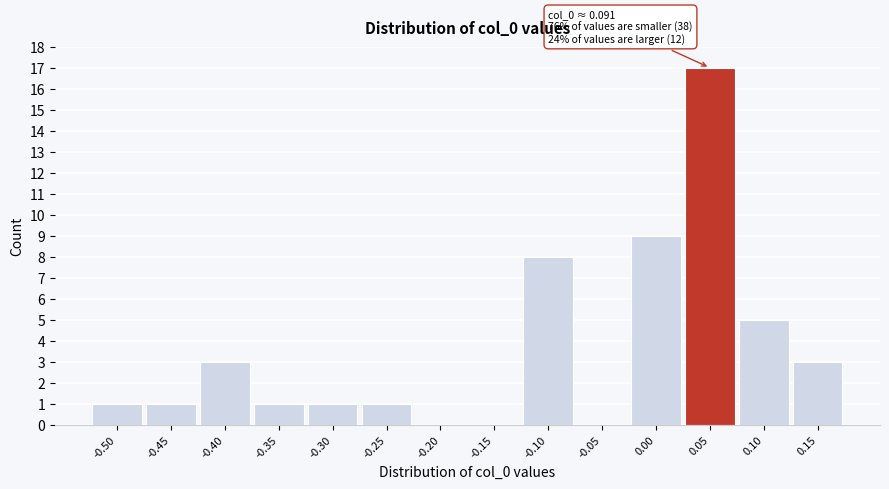

Reading left to right, list all the values displayed in this chart.

-0.50=1	-0.45=1	-0.40=3	-0.35=1	-0.30=1	-0.25=1	-0.20=0	-0.15=0	-0.10=8	-0.05=0	0.00=9	0.05=17	0.10=5	0.15=3